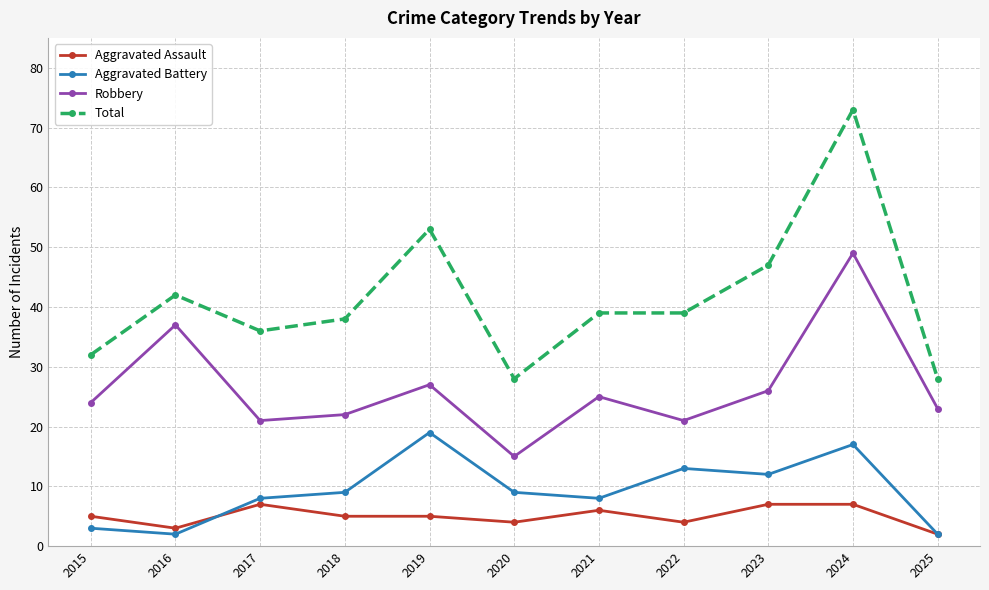

Is this an area chart (filled region under the line)?

No